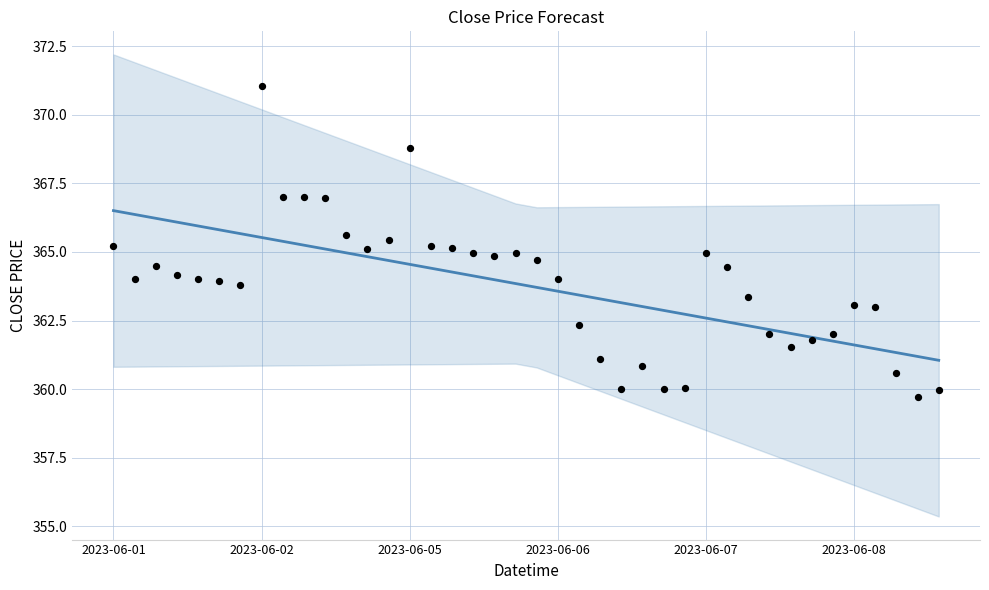

Which series has the largest total across all categories?

Close